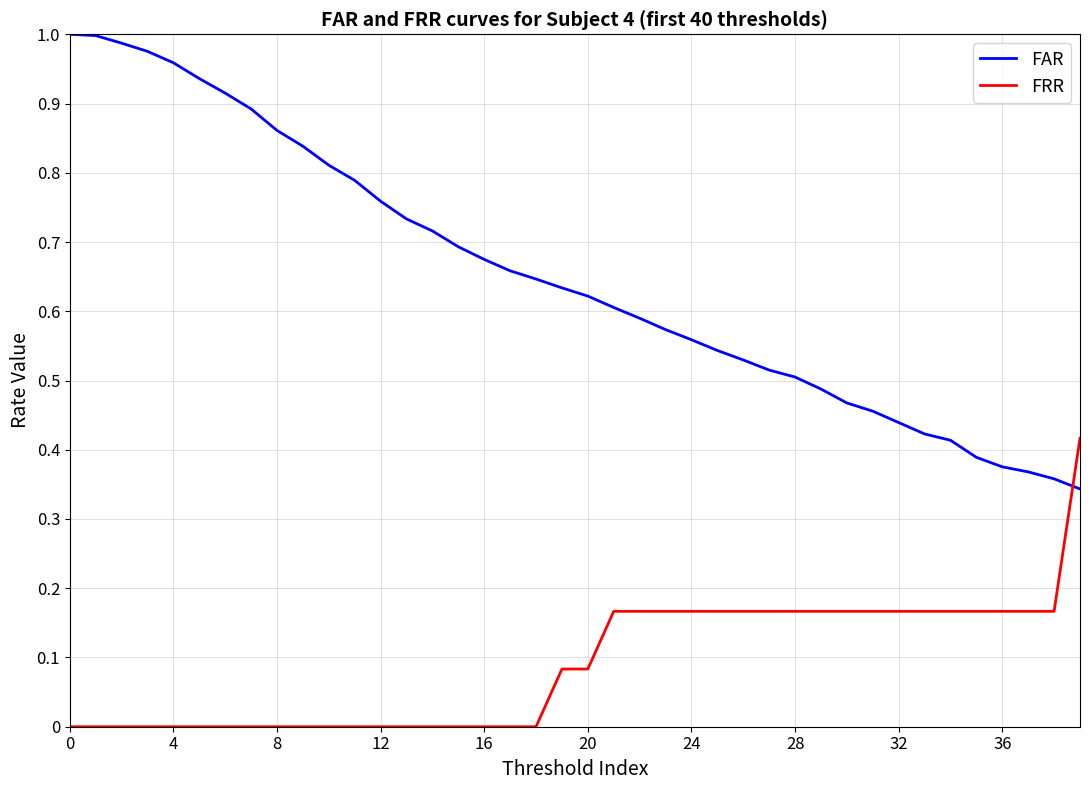

How many times do FAR and FRR cross each other?

1